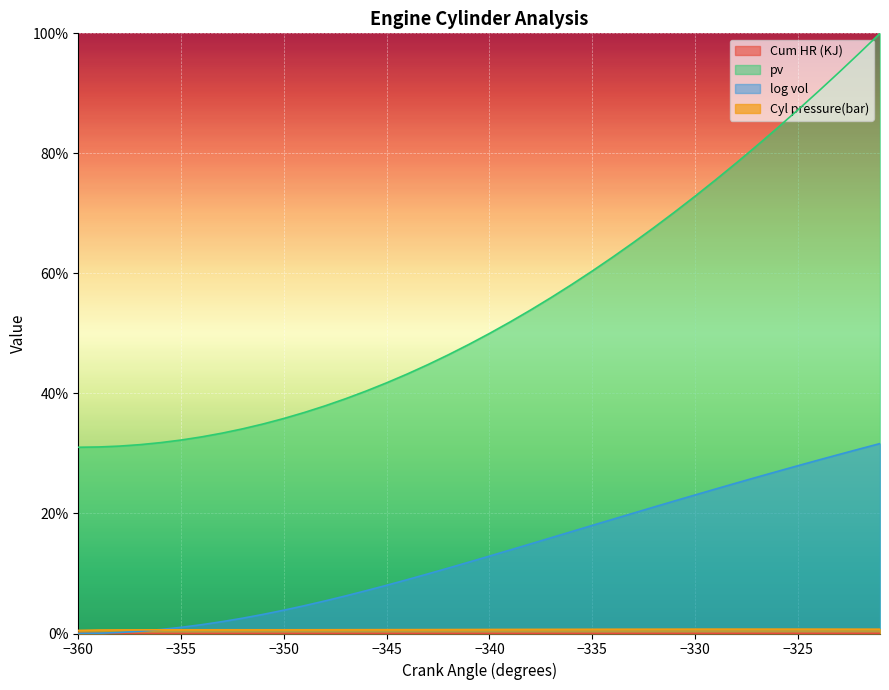

What is the maximum value for log vol?

31.6